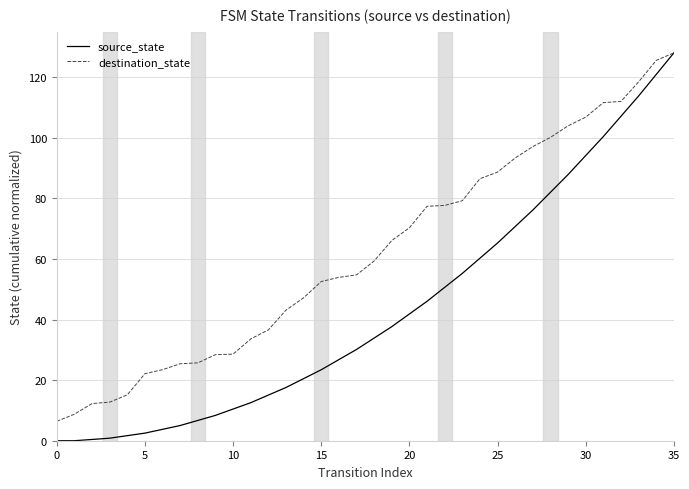

Which series has the largest total across all categories?

destination_state